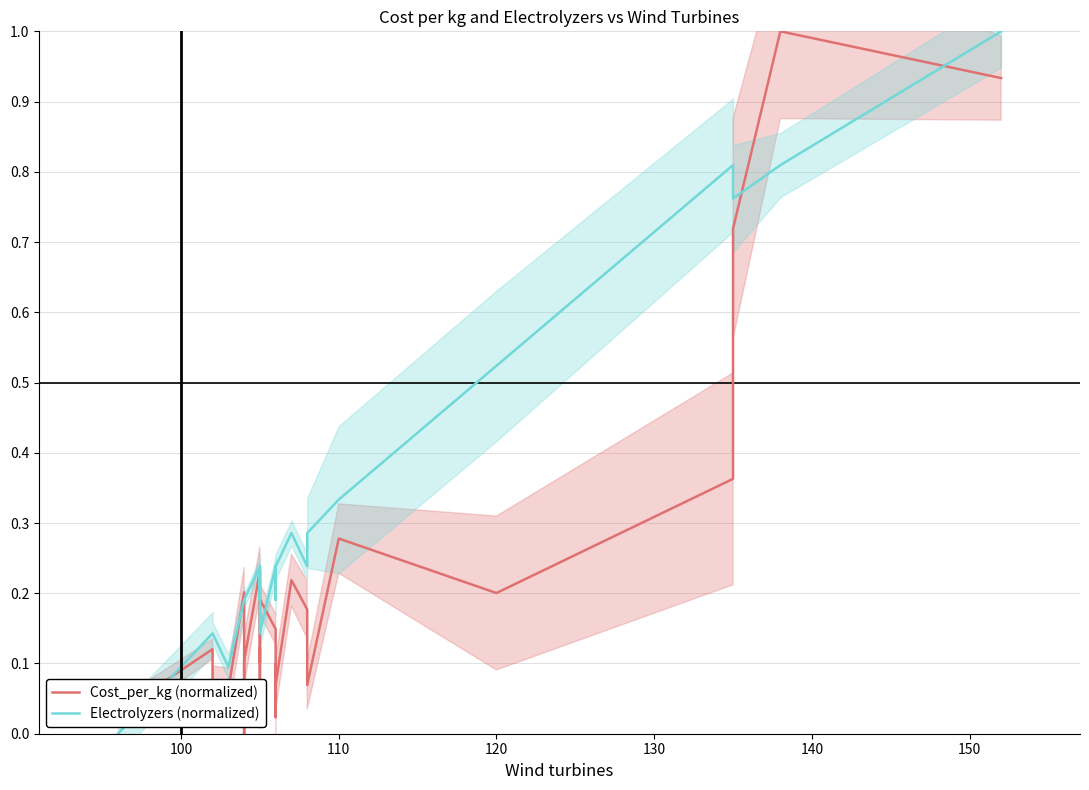

True or false: Electrolyzers (normalized) and Cost_per_kg (normalized) intersect in this chart.

True